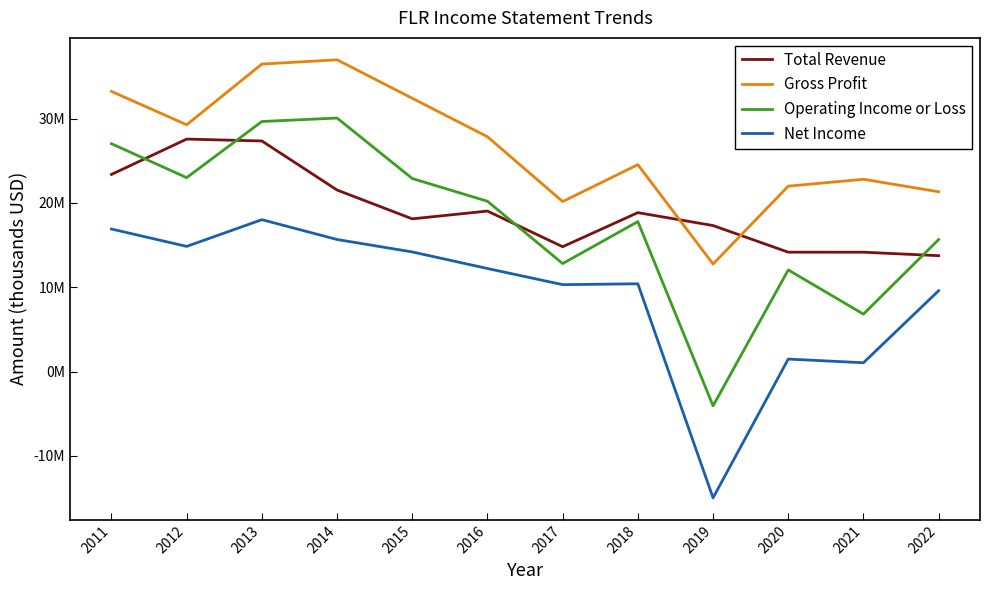

At which label does Gross Profit reach its minimum?

2019